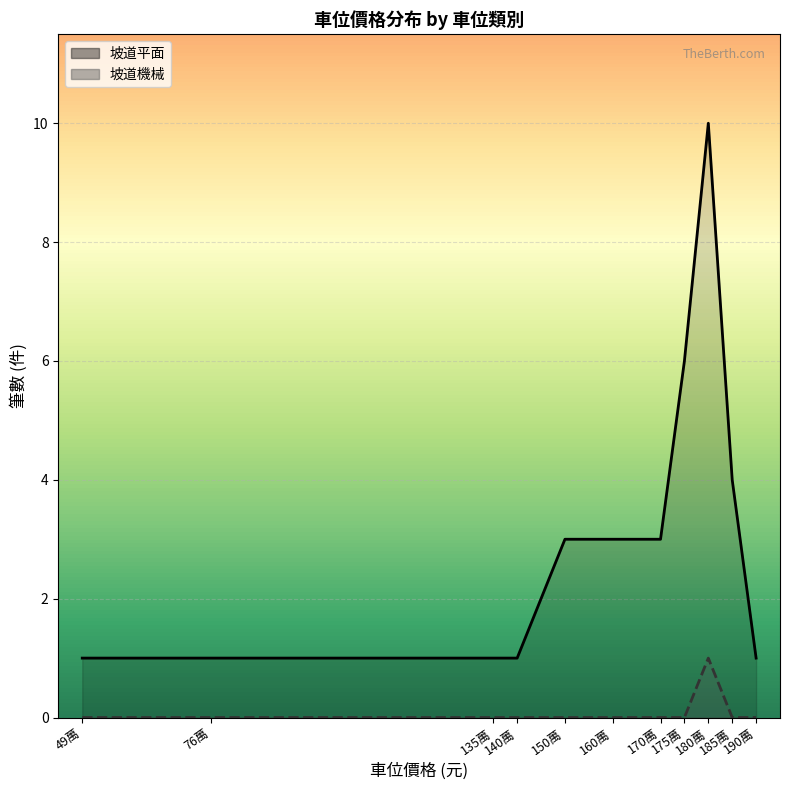

At which category does the chart reach its minimum across all series?

49萬